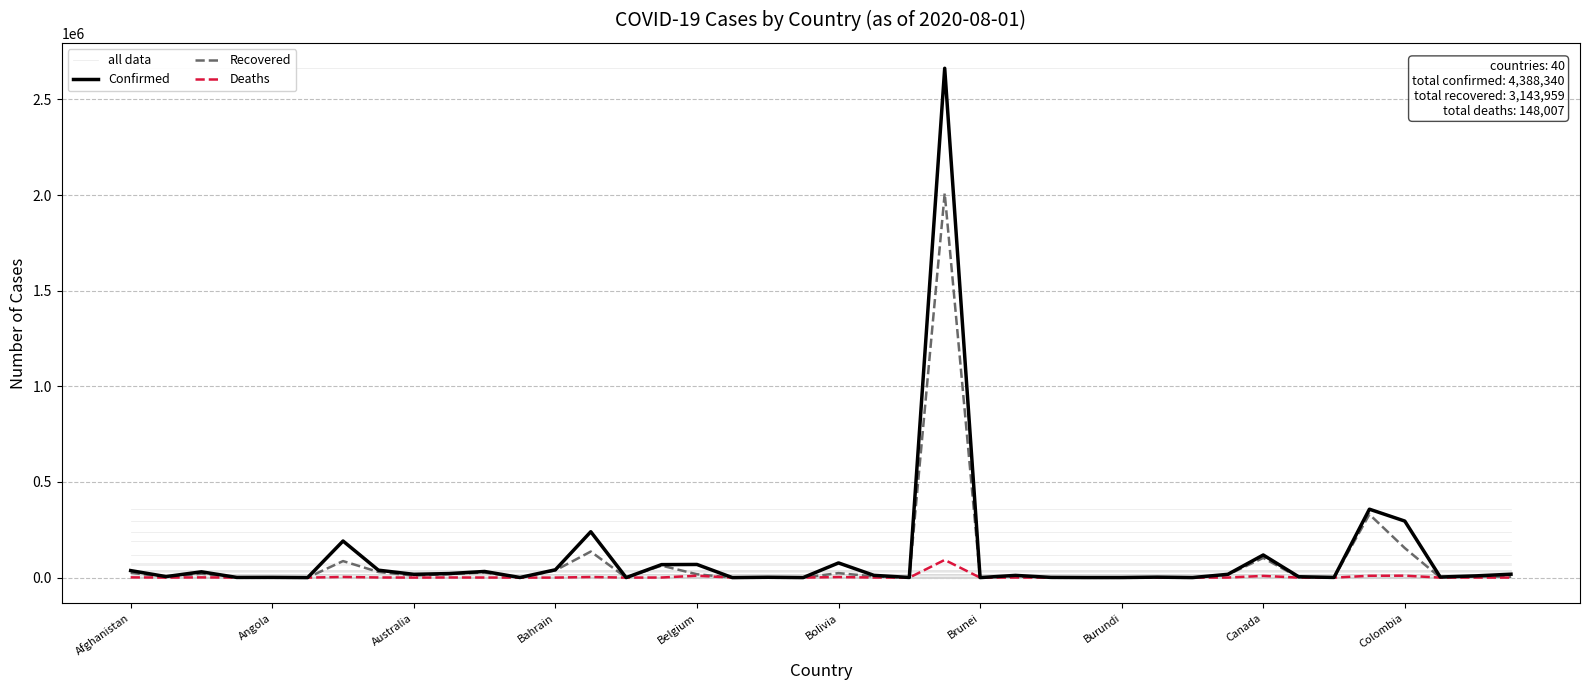

What is the maximum value shown in the chart?

2662485